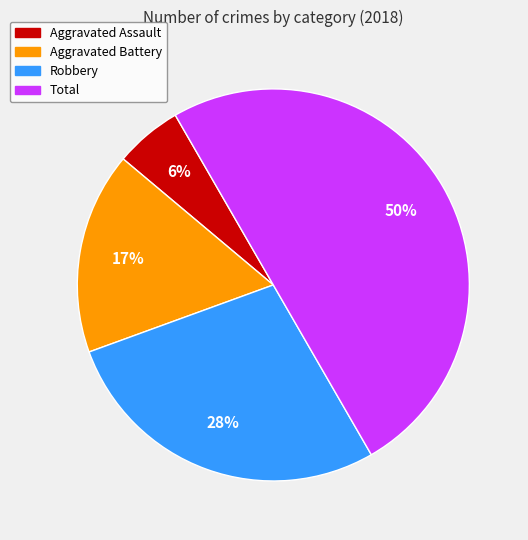

Which slice is the smallest?

Aggravated Assault